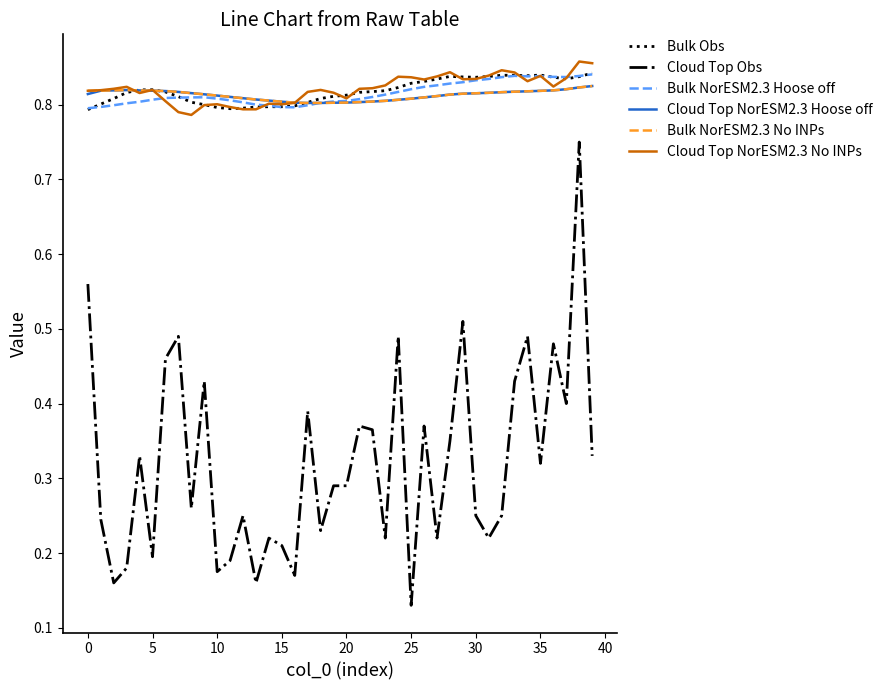

True or false: Cloud Top Obs and Bulk NorESM2.3 No INPs intersect in this chart.

False